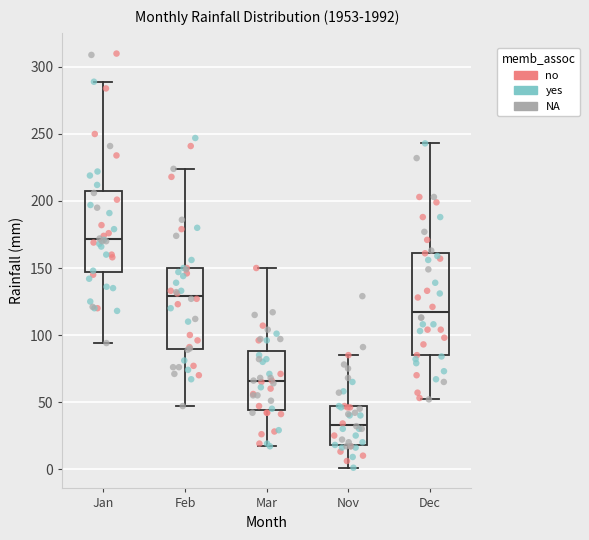

Which box has the highest median line?

Jan